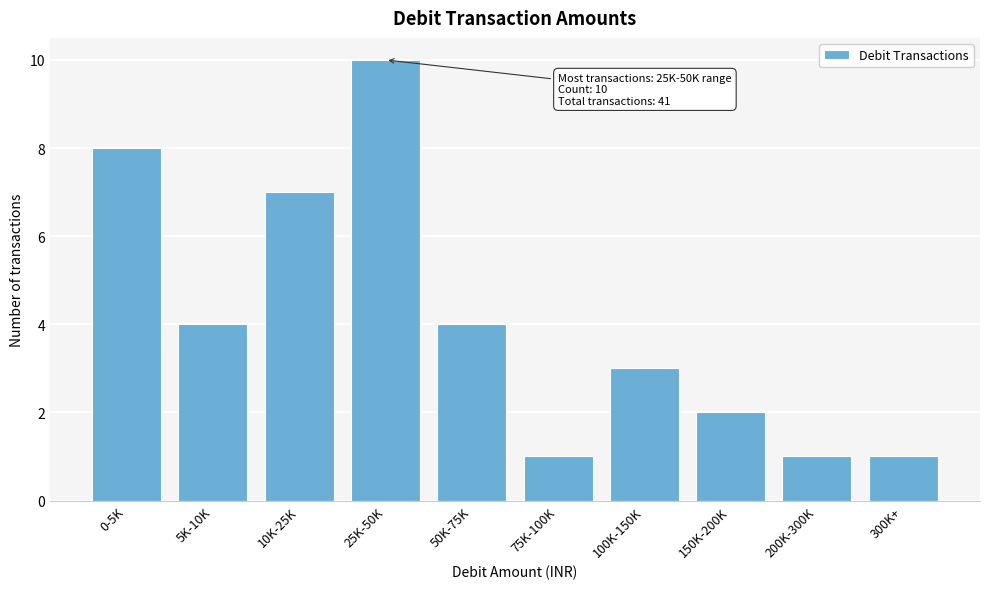

Reading left to right, extract all data points from this chart.

0-5K=8	5K-10K=4	10K-25K=7	25K-50K=10	50K-75K=4	75K-100K=1	100K-150K=3	150K-200K=2	200K-300K=1	300K+=1